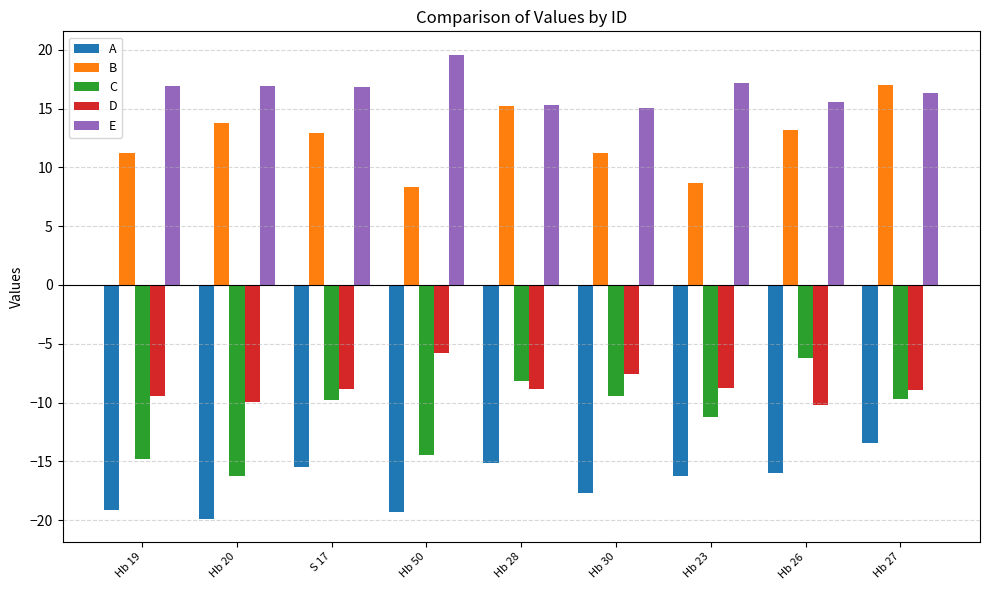

How many distinct data groups are displayed?

5